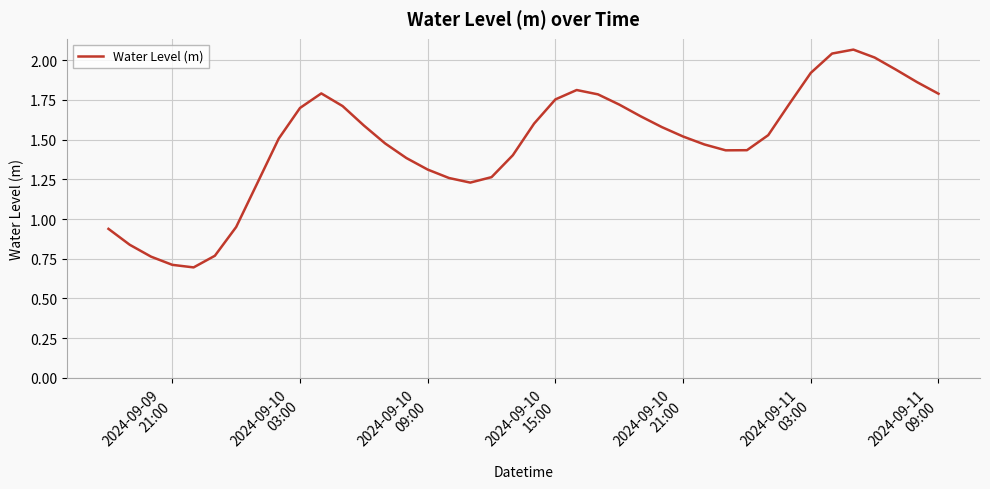

What is the smallest value displayed?

0.7